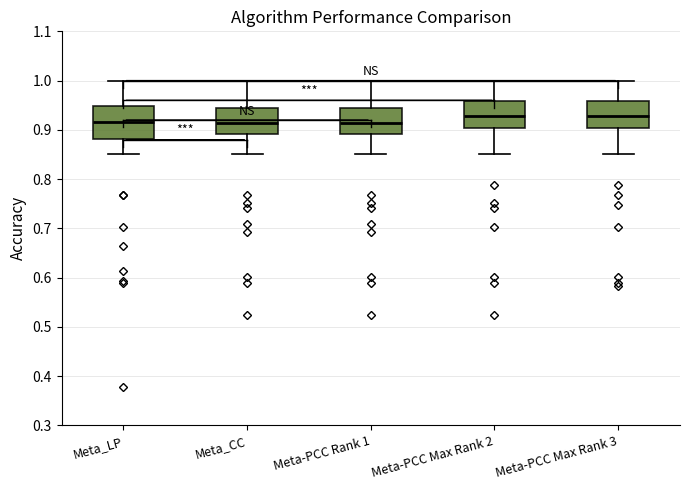

Reading left to right, read every box against the y-axis: the position of its median line, the range the box covers, and the ends of its whiskers. The values are not printed on the chart, so give them approximately, as read against the axis.

Meta_LP: median 0.92, box 0.88 to 0.95, whiskers 0.85 to 1.00
Meta_CC: median 0.91, box 0.89 to 0.94, whiskers 0.85 to 1.00
Meta-PCC Rank 1: median 0.91, box 0.89 to 0.94, whiskers 0.85 to 1.00
Meta-PCC Max Rank 2: median 0.93, box 0.90 to 0.96, whiskers 0.85 to 1.00
Meta-PCC Max Rank 3: median 0.93, box 0.90 to 0.96, whiskers 0.85 to 1.00